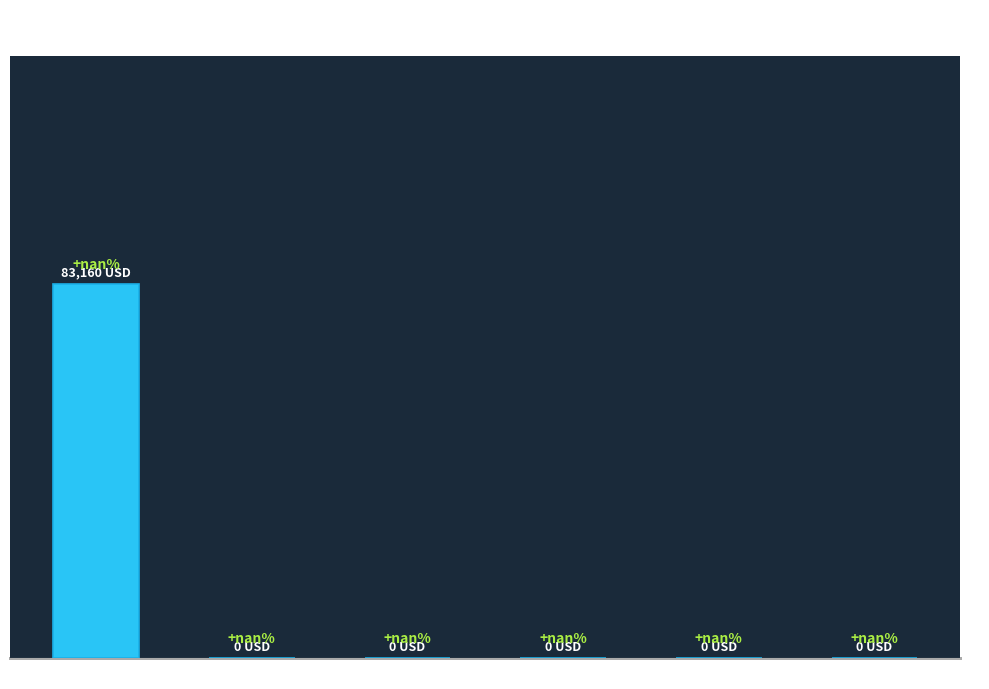

Are the bars horizontal?

No